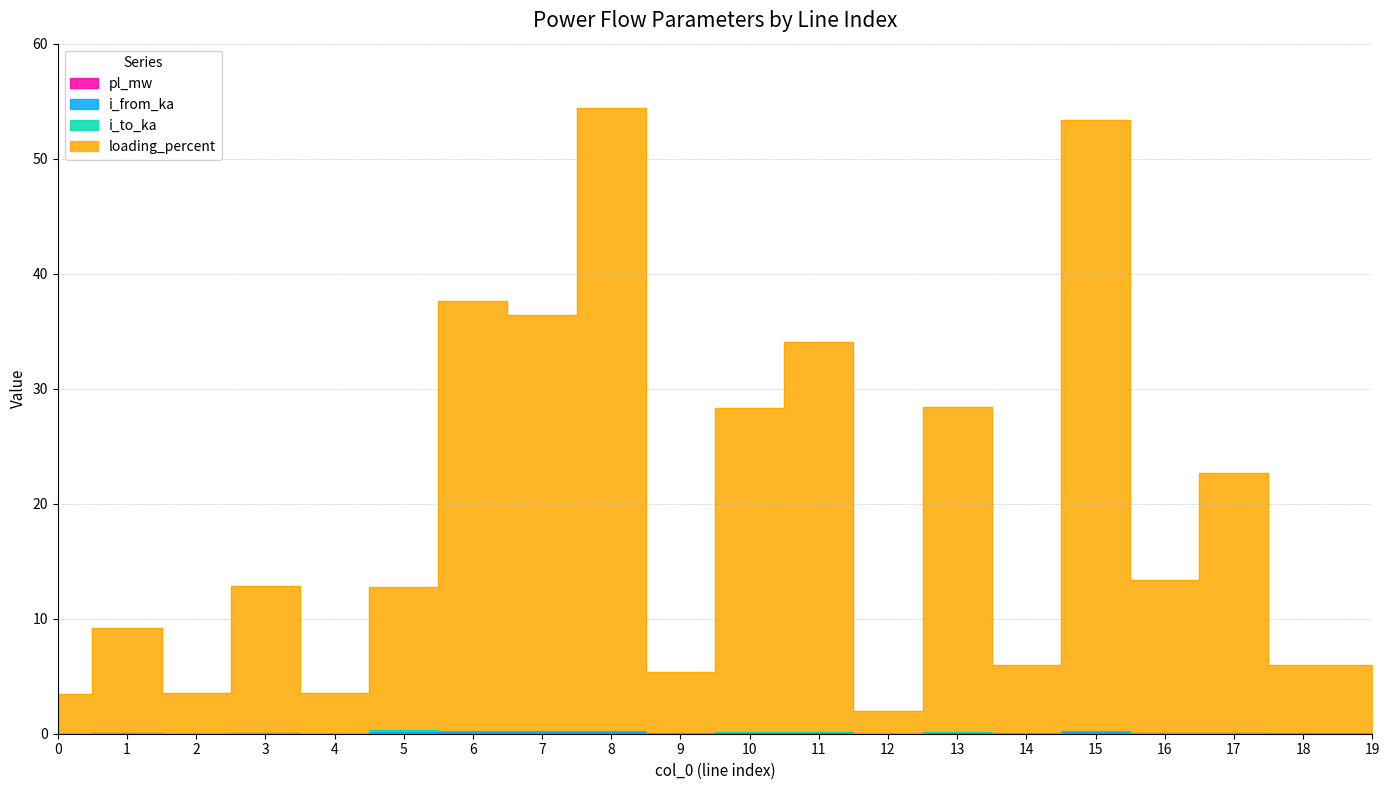

Which series has the largest range (max minus min)?

loading_percent